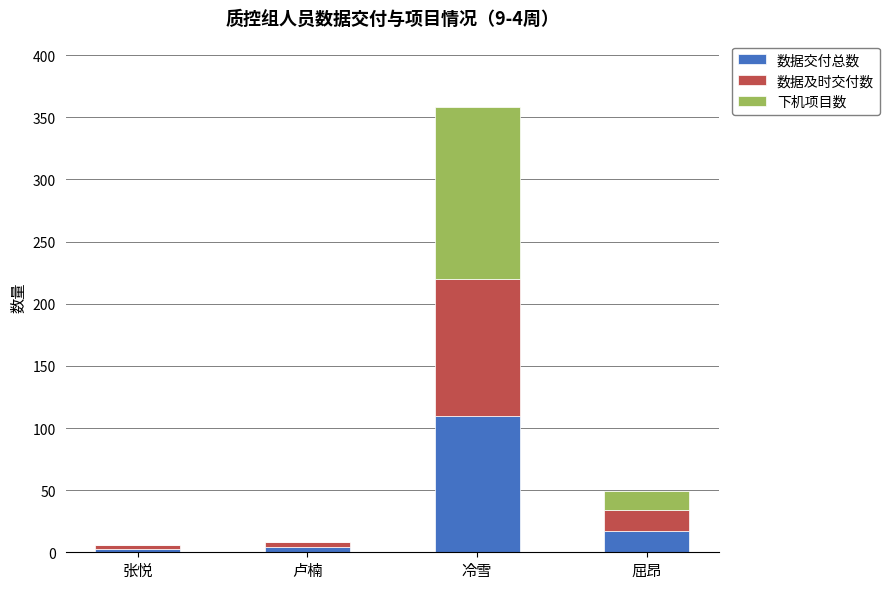

At which category is the sum across all series the highest?

冷雪